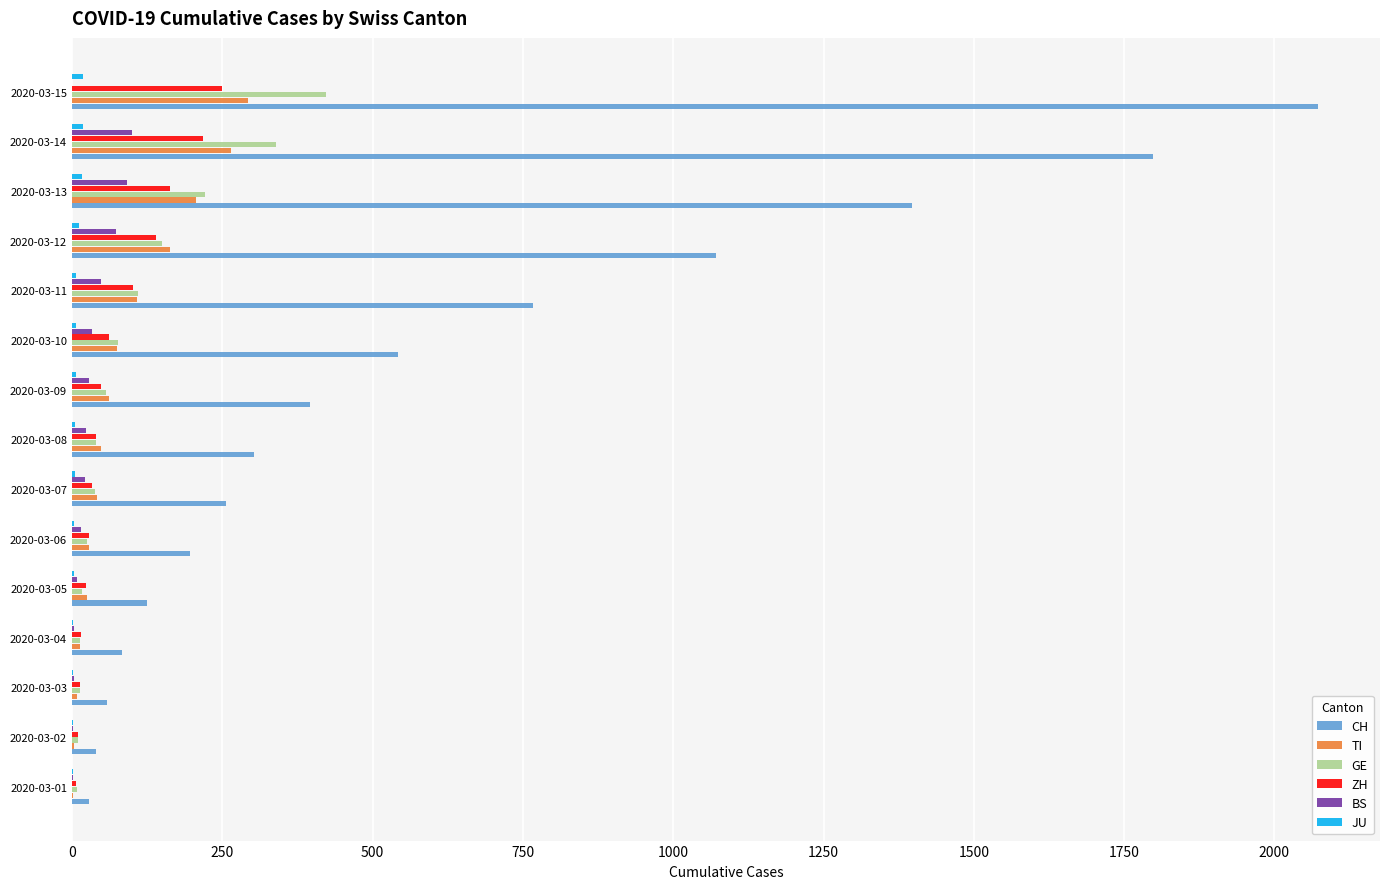

What is the maximum value for TI?

293